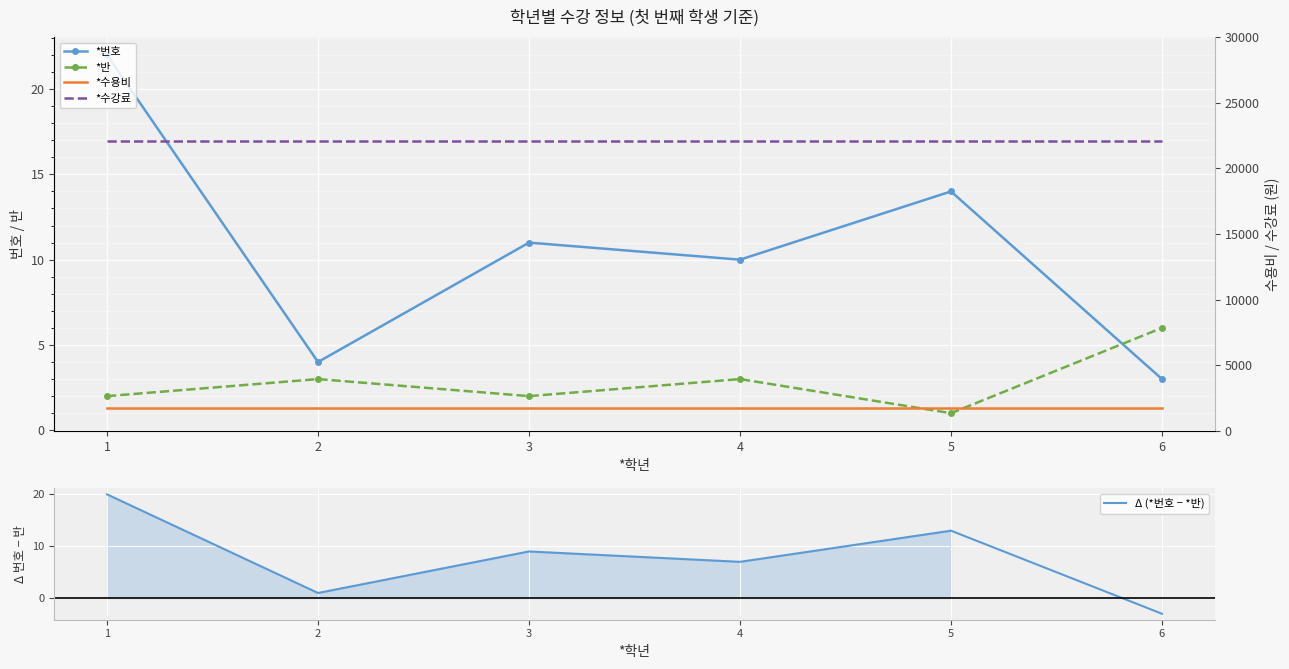

What is the minimum value shown in the chart?

-3